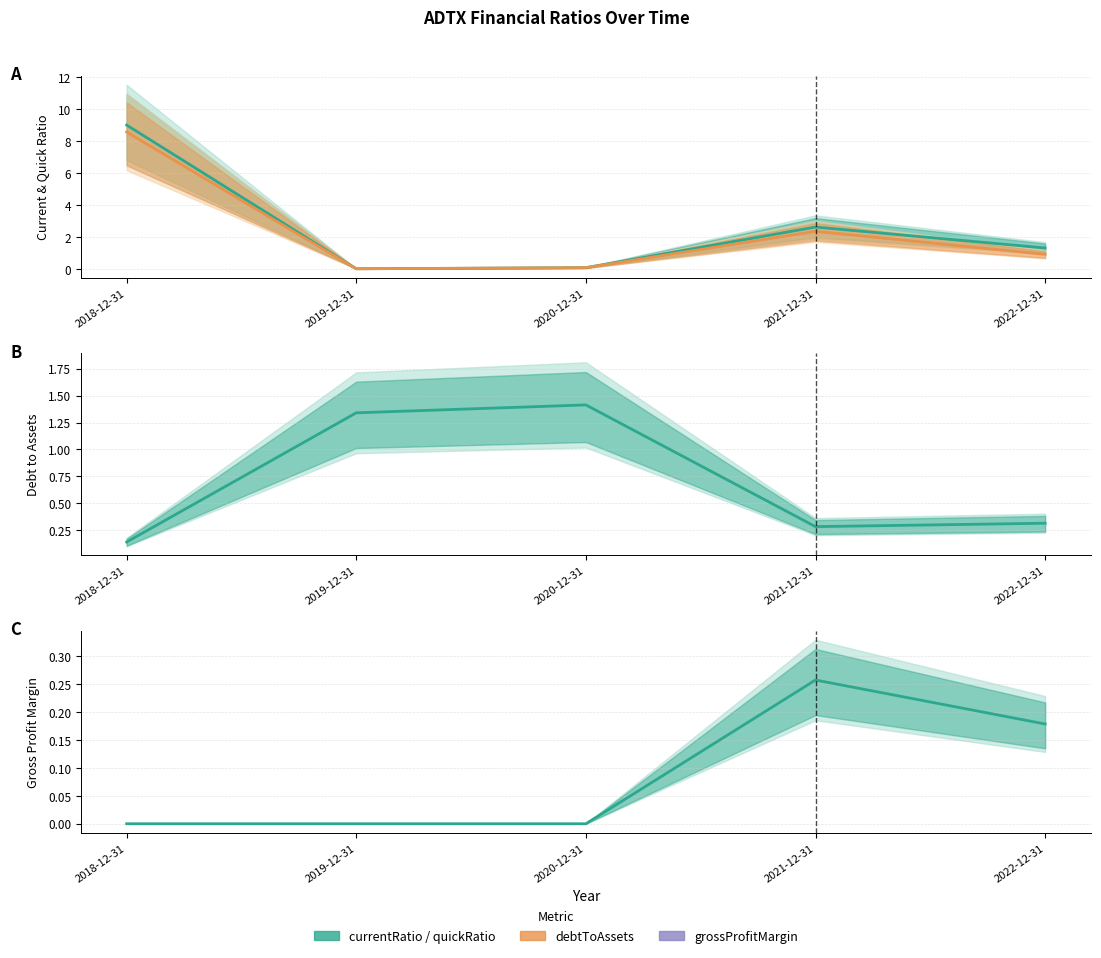

What is the greatest value displayed?

9.0